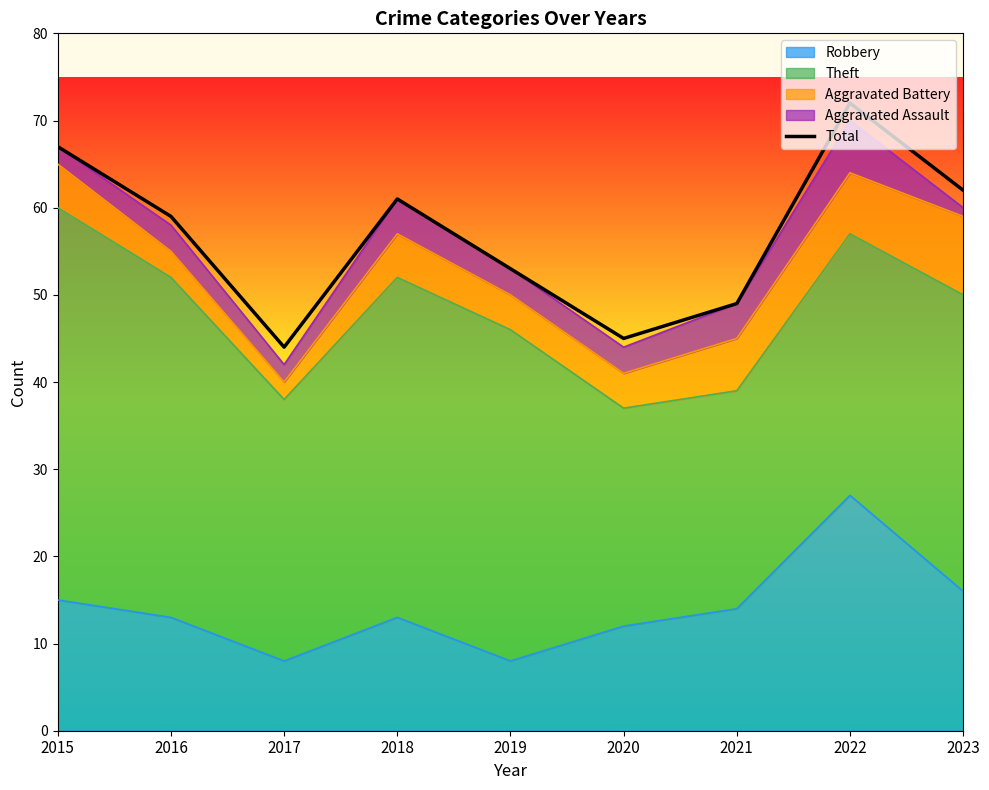

Reading right to left, list all the values displayed in this chart.

2023=62	2022=72	2021=49	2020=45	2019=53	2018=61	2017=44	2016=59	2015=67